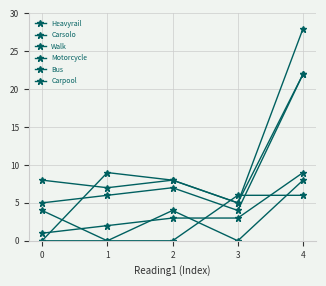

Count the number of data series in this chart.

6